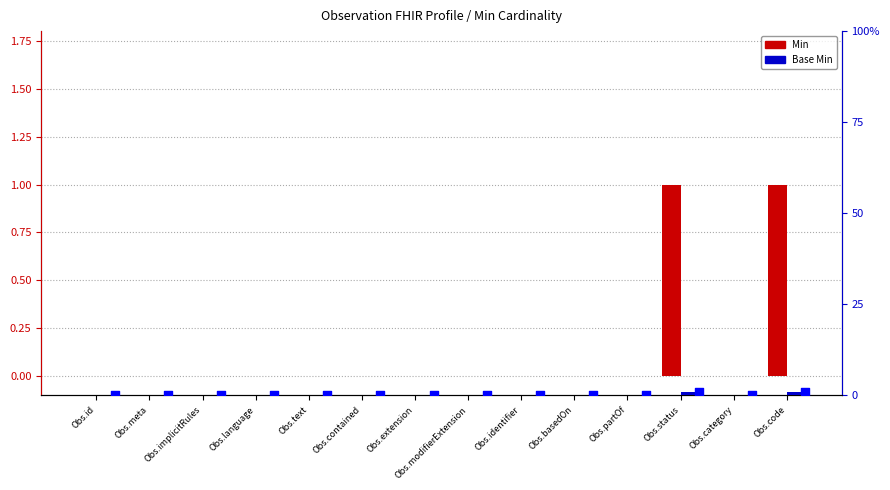

Which series has the largest Y range (max minus min)?

Min